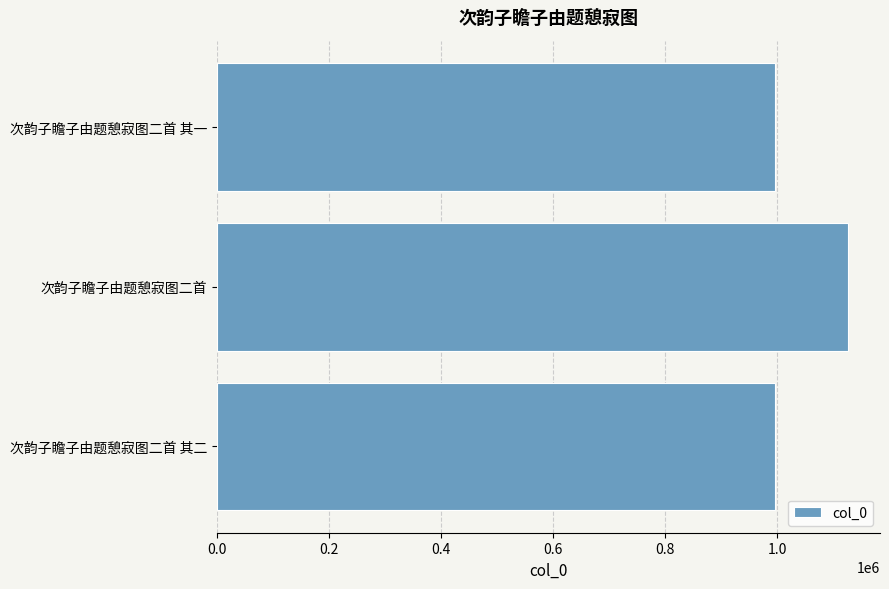

What is the average value?

1039337